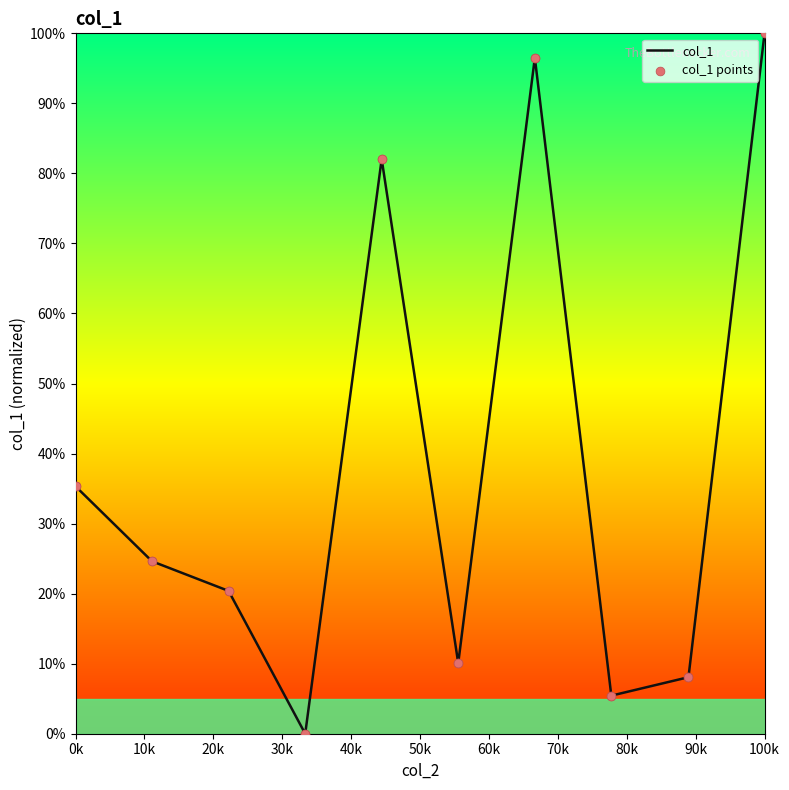

What is the difference between the maximum and minimum values?

100.0